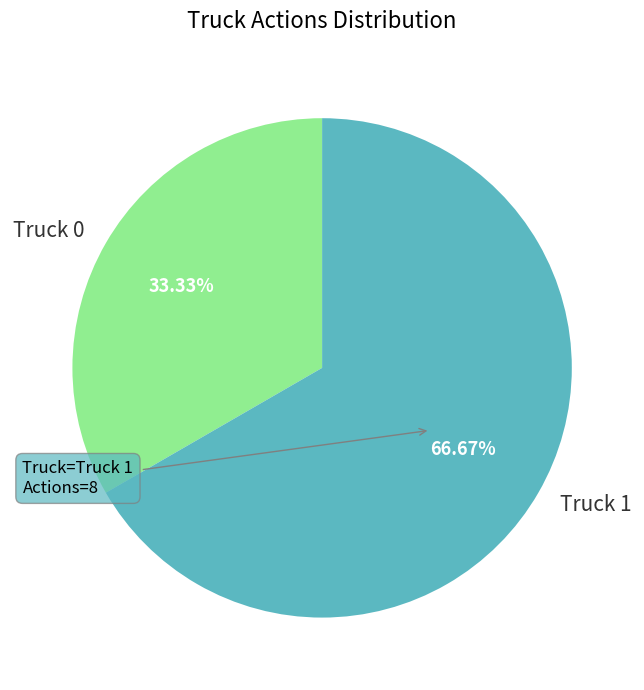

What is the total percentage of Truck 1 and Truck 0?

100.0%